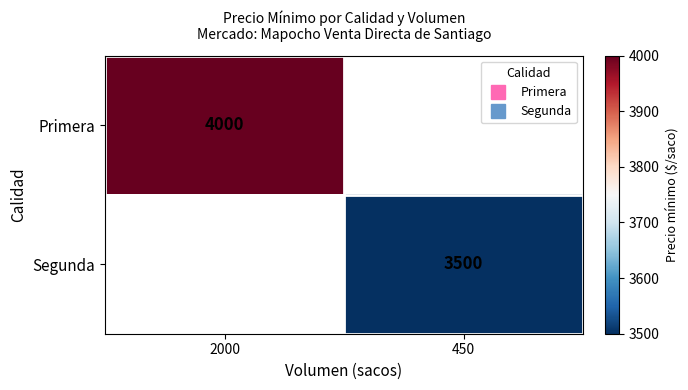

How many values in Segunda are above zero?

1